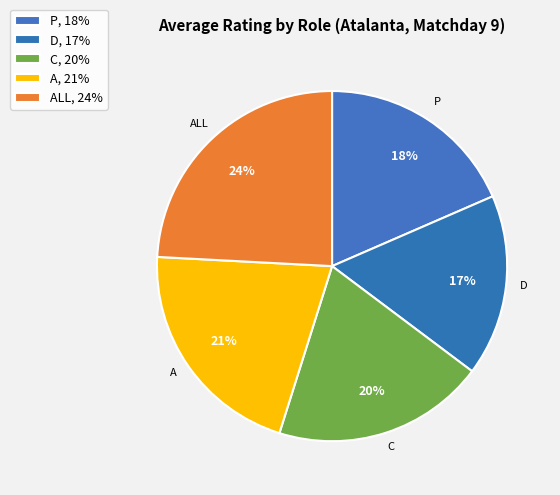

How many slices are in this pie chart?

5